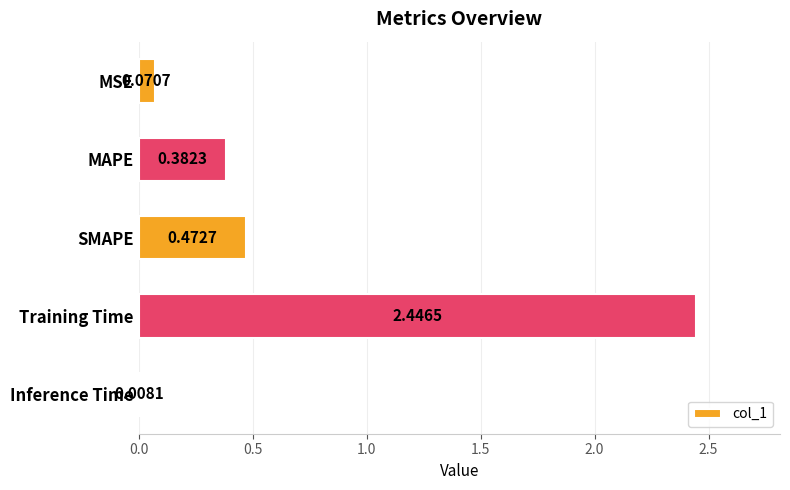

How many distinct data groups are displayed?

1